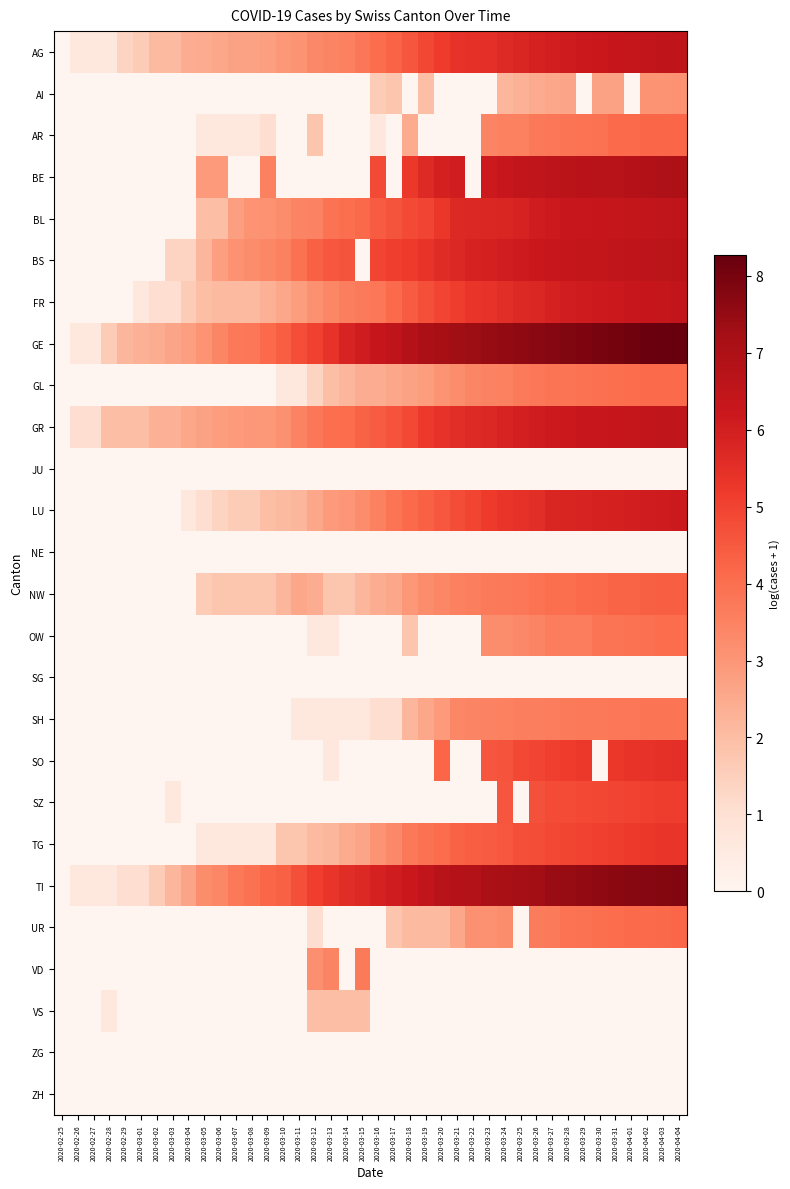

How many data points does each series have?

40